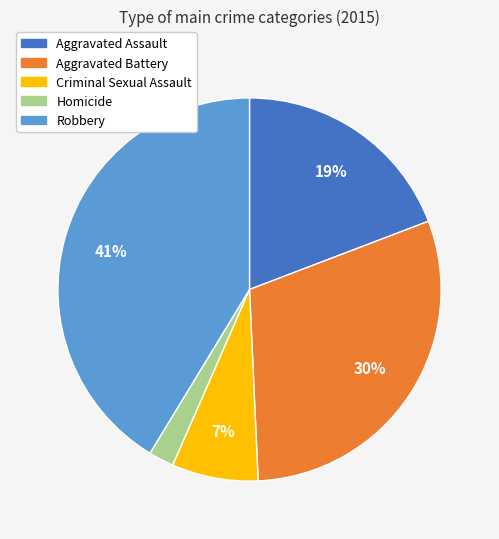

True or false: Homicide accounts for 2% of the total.

True